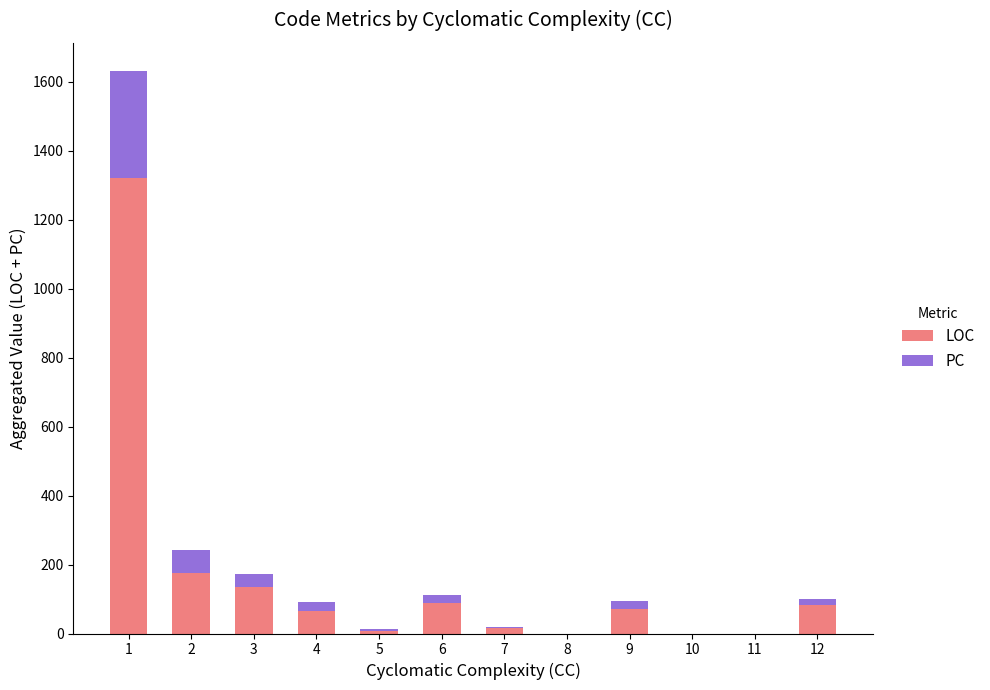

What is the sum of all LOC values?

1962